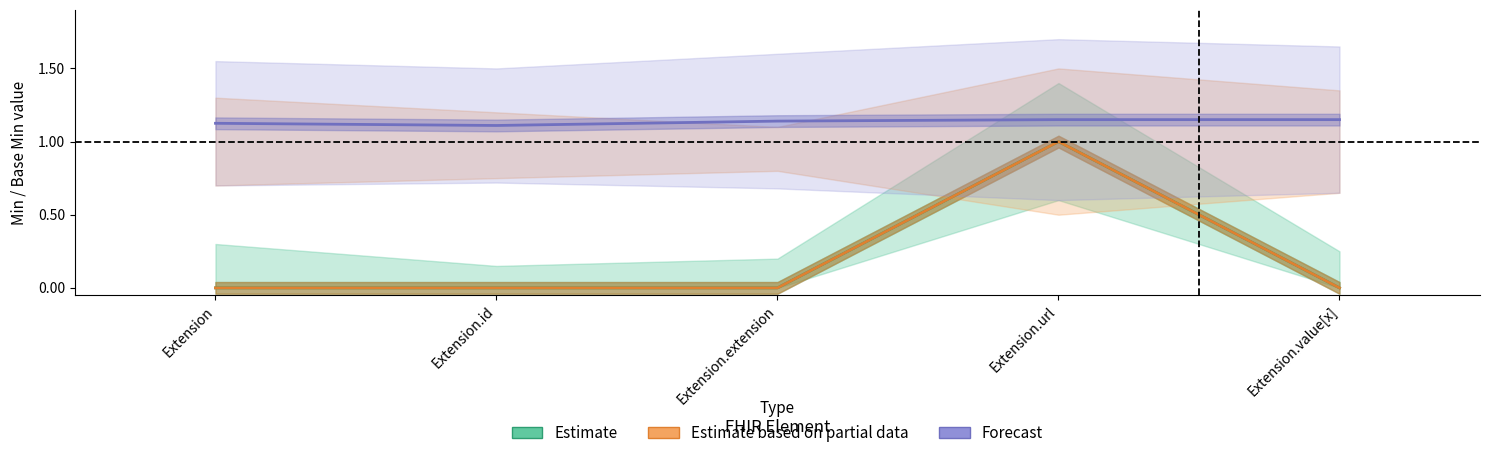

Which series changed the most between Extension and Extension.url?

Estimate